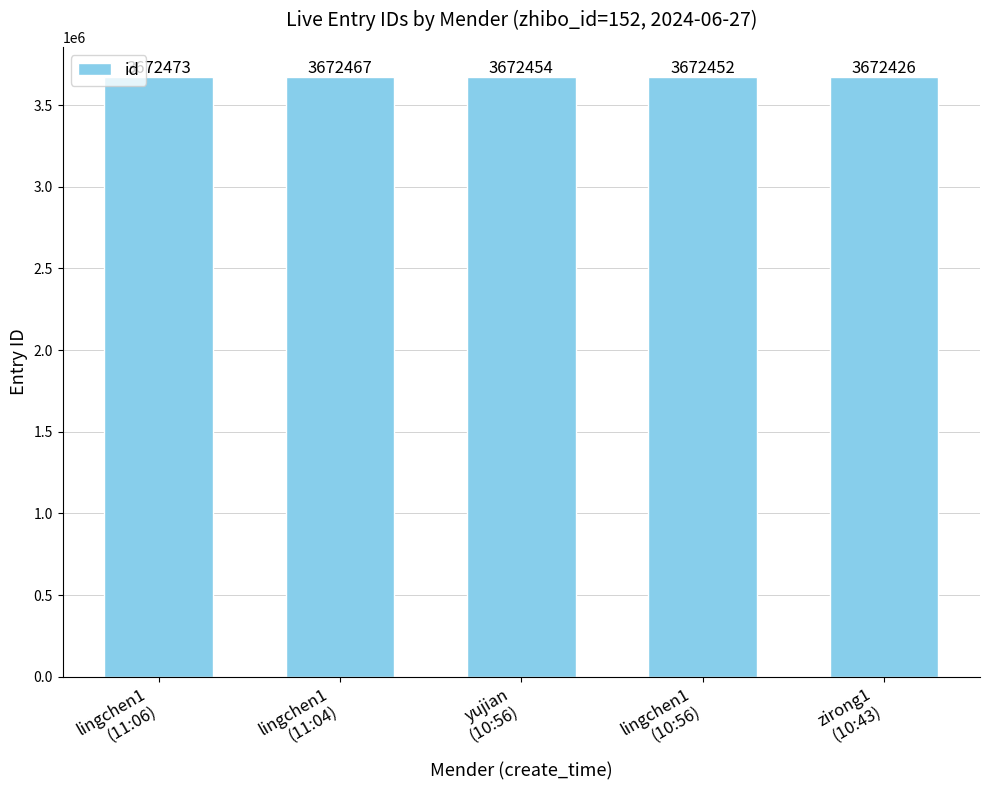

What is the minimum value shown in the chart?

3672426